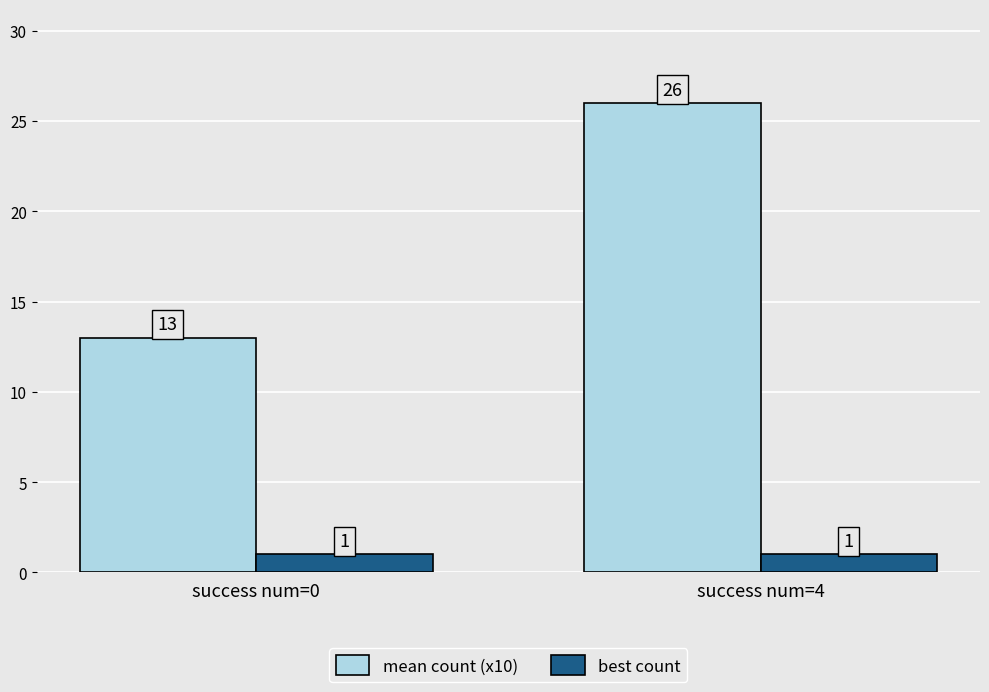

What is the difference between the mean count (x10) values at success num=0 and success num=4?

13